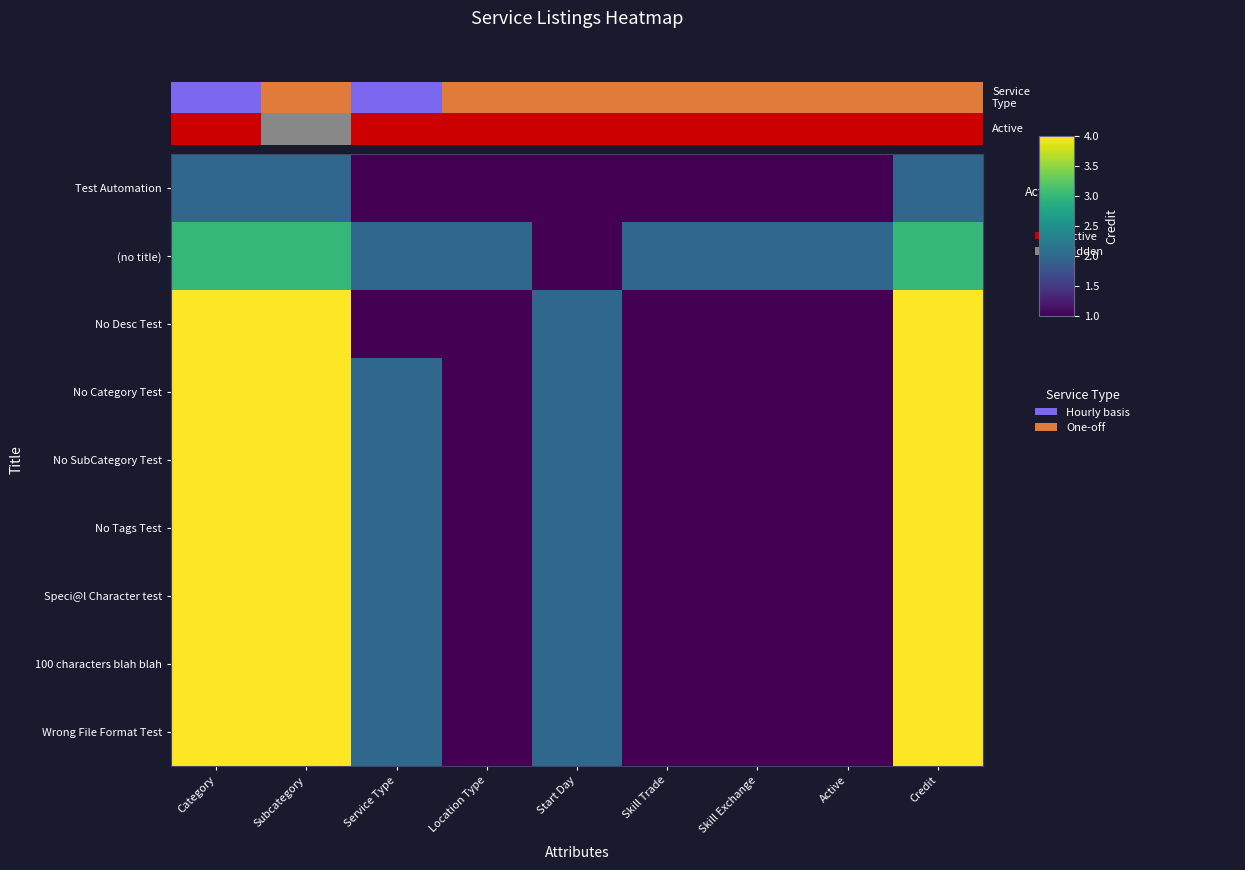

Reading left to right, transcribe all the data shown in this chart.

Test Automation: Category=2	Subcategory=2	Service Type=1	Location Type=1	Start Day=1	Skill Trade=1	Skill Exchange=1	Active=1	Credit=2
(no title): Category=3	Subcategory=3	Service Type=2	Location Type=2	Start Day=1	Skill Trade=2	Skill Exchange=2	Active=2	Credit=3
No Desc Test: Category=4	Subcategory=4	Service Type=1	Location Type=1	Start Day=2	Skill Trade=1	Skill Exchange=1	Active=1	Credit=4
No Category Test: Category=4	Subcategory=4	Service Type=2	Location Type=1	Start Day=2	Skill Trade=1	Skill Exchange=1	Active=1	Credit=4
No SubCategory Test: Category=4	Subcategory=4	Service Type=2	Location Type=1	Start Day=2	Skill Trade=1	Skill Exchange=1	Active=1	Credit=4
No Tags Test: Category=4	Subcategory=4	Service Type=2	Location Type=1	Start Day=2	Skill Trade=1	Skill Exchange=1	Active=1	Credit=4
Speci@l Character test: Category=4	Subcategory=4	Service Type=2	Location Type=1	Start Day=2	Skill Trade=1	Skill Exchange=1	Active=1	Credit=4
100 characters blah blah: Category=4	Subcategory=4	Service Type=2	Location Type=1	Start Day=2	Skill Trade=1	Skill Exchange=1	Active=1	Credit=4
Wrong File Format Test: Category=4	Subcategory=4	Service Type=2	Location Type=1	Start Day=2	Skill Trade=1	Skill Exchange=1	Active=1	Credit=4